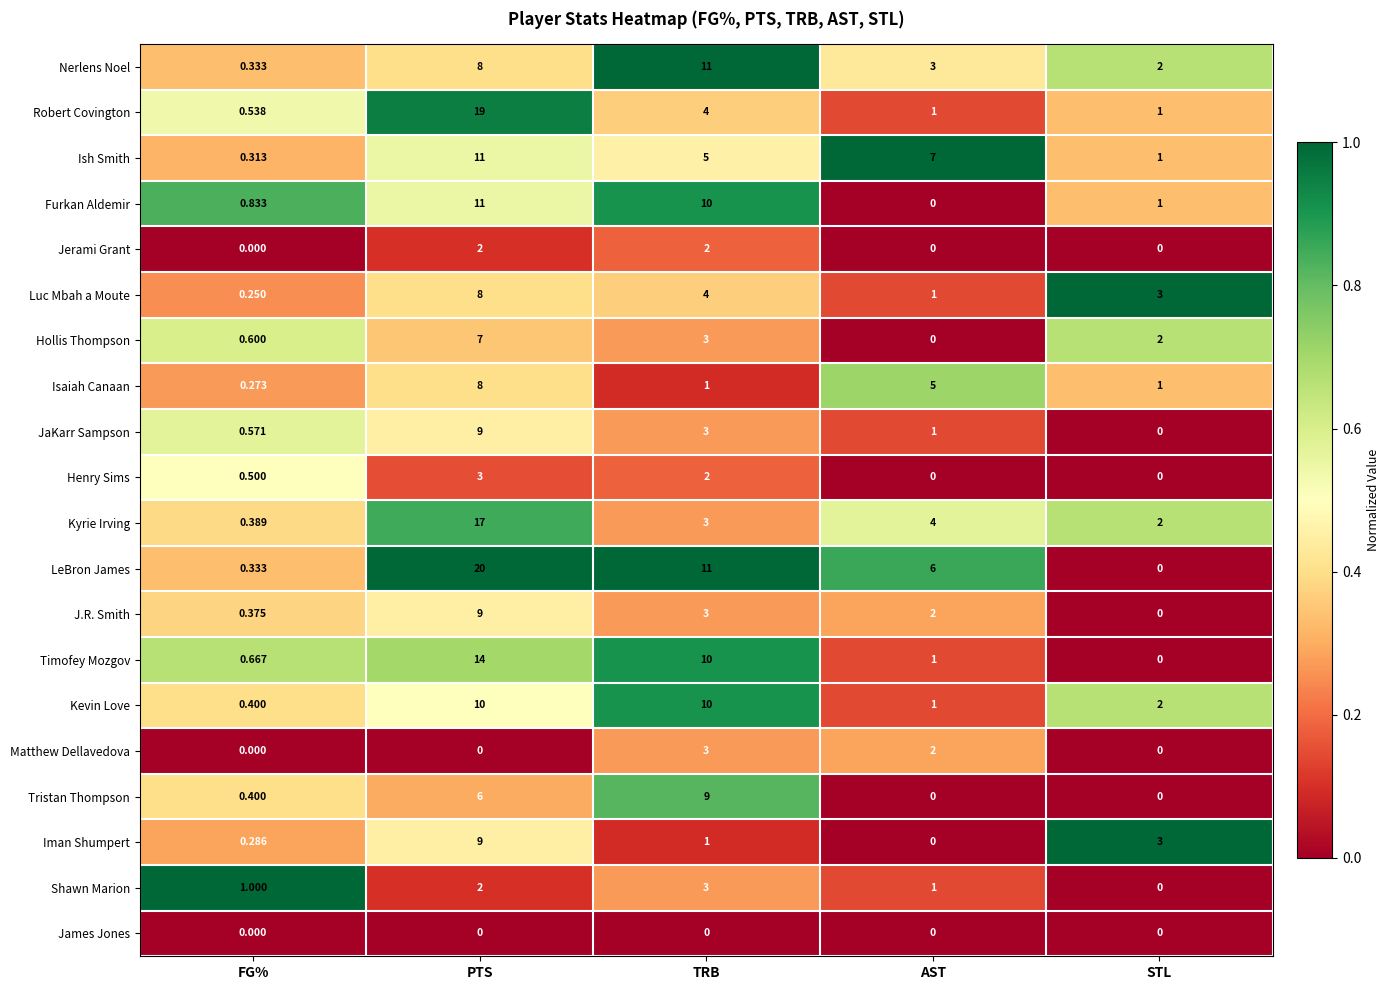

Count the number of data series in this chart.

20